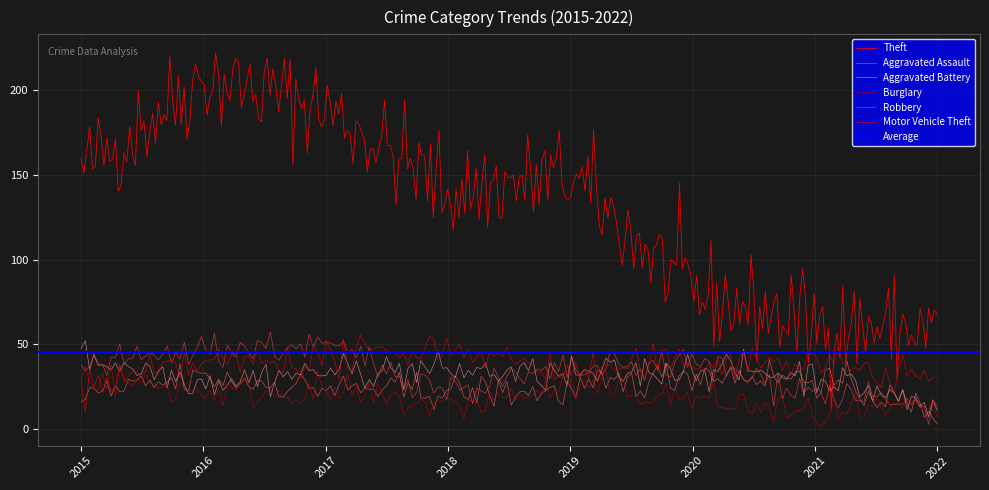

What is the average value of the Aggravated Assault series?

24